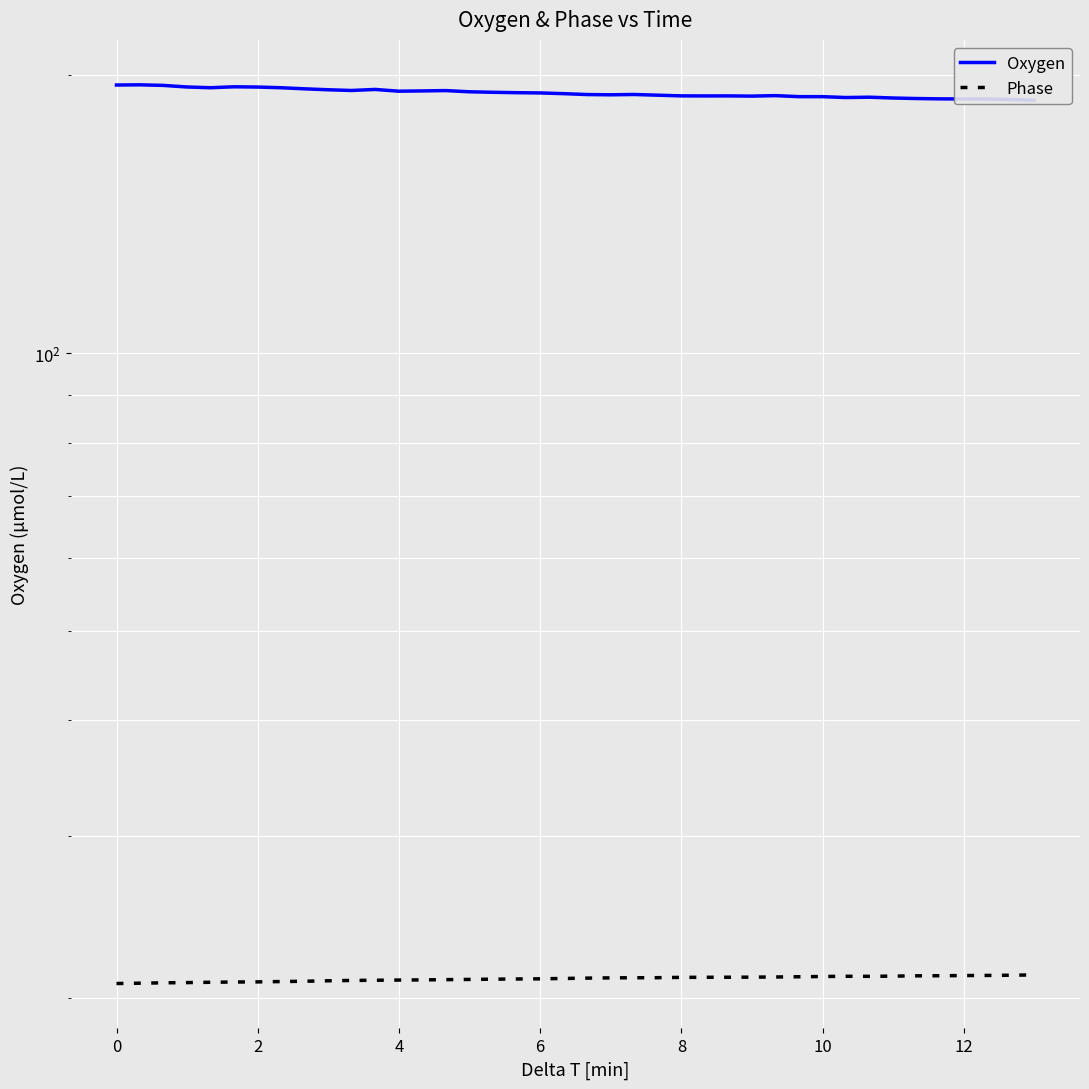

Reading right to left, extract all data points from this chart.

Oxygen: 187.9	188.3	188.5	188.5	188.6	188.7	189.0	189.4	189.2	189.6	189.6	190.1	189.9	190.0	190.0	190.0	190.3	190.7	190.5	190.6	191.1	191.4	191.5	191.7	192.0	192.5	192.4	192.2	193.1	192.6	192.9	193.4	193.9	194.2	194.4	193.9	194.3	195.0	195.3	195.2
Phase: 21.2	21.2	21.2	21.2	21.2	21.2	21.1	21.1	21.1	21.1	21.1	21.1	21.1	21.1	21.1	21.1	21.1	21.1	21.0	21.0	21.0	21.0	21.0	21.0	21.0	21.0	20.9	20.9	20.9	20.9	20.9	20.9	20.9	20.8	20.8	20.8	20.8	20.8	20.8	20.8